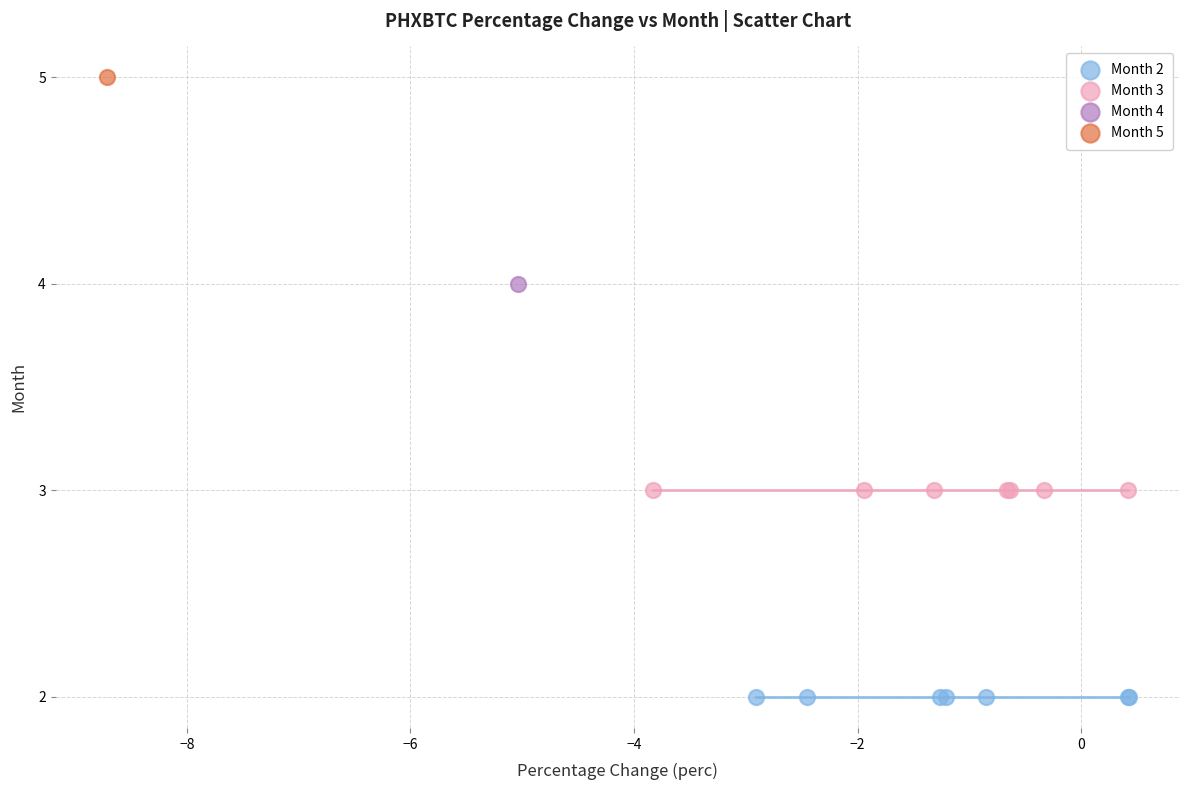

Which series contains the highest Y value?

Month 5